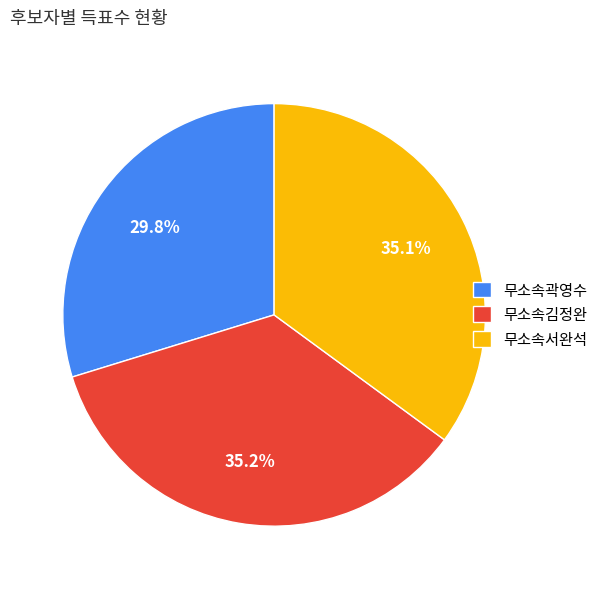

Count the number of slices in the pie.

3